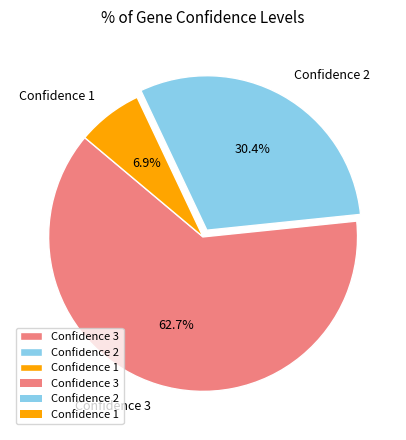

Count the number of slices in the pie.

3